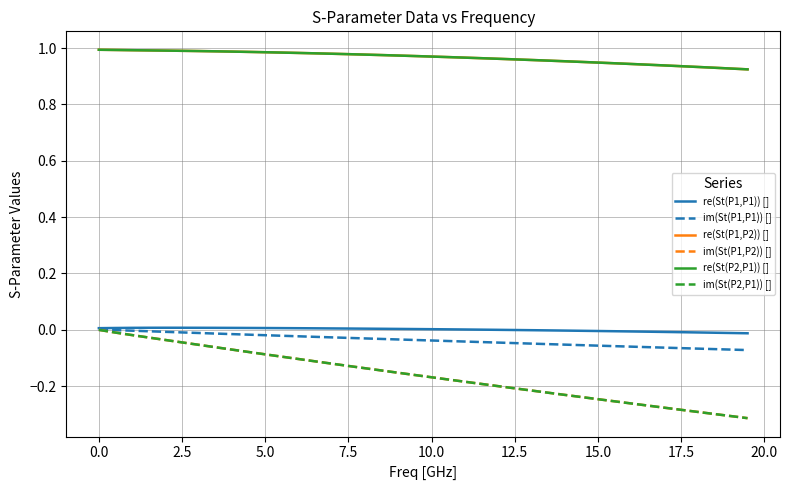

True or false: im(St(P2,P1)) [] and re(St(P1,P2)) [] cross at least once.

False